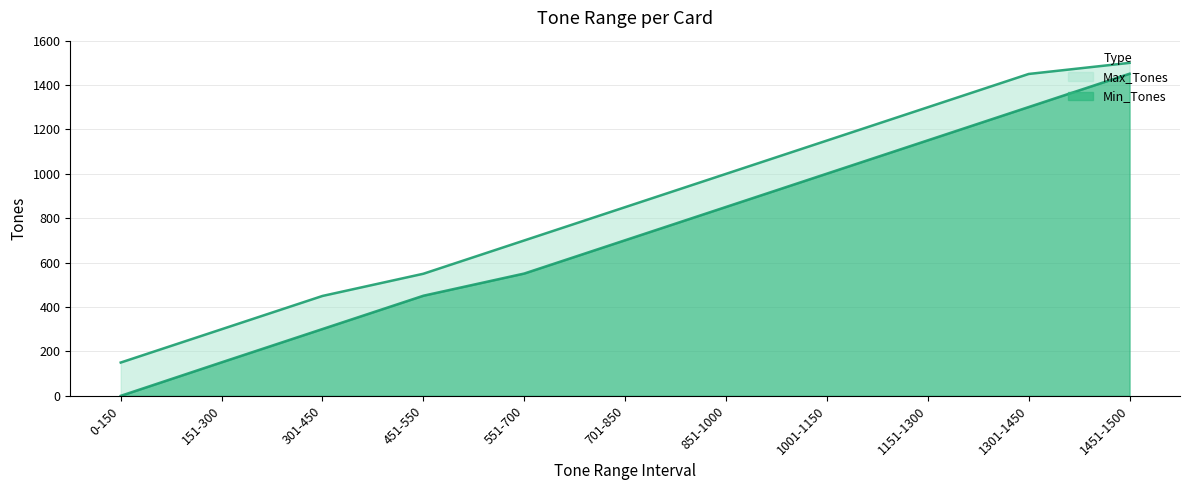

How many Min_Tones values are between 301 and 1151?

7